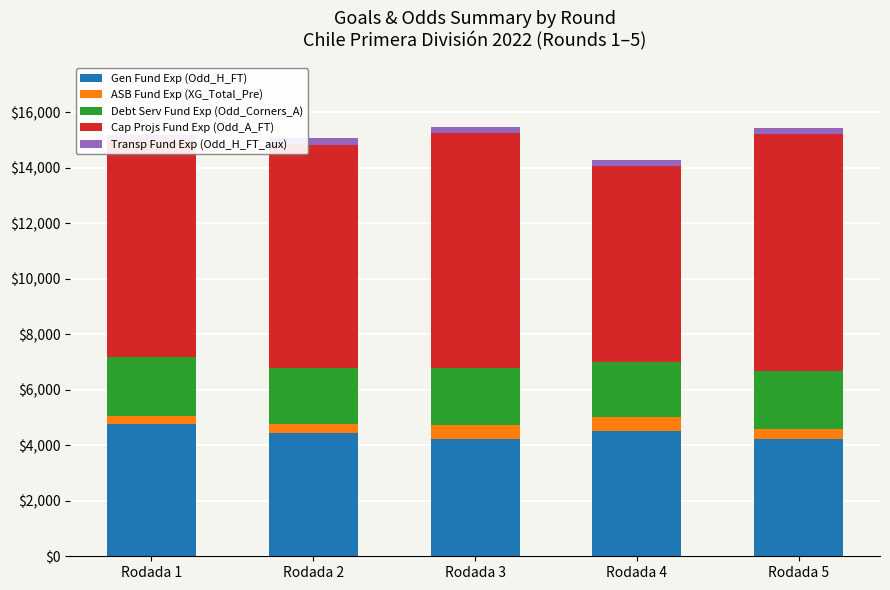

Is the value of Gen Fund Exp (Odd_H_FT) at Rodada 3 greater than the value of Cap Projs Fund Exp (Odd_A_FT) at Rodada 5?

No